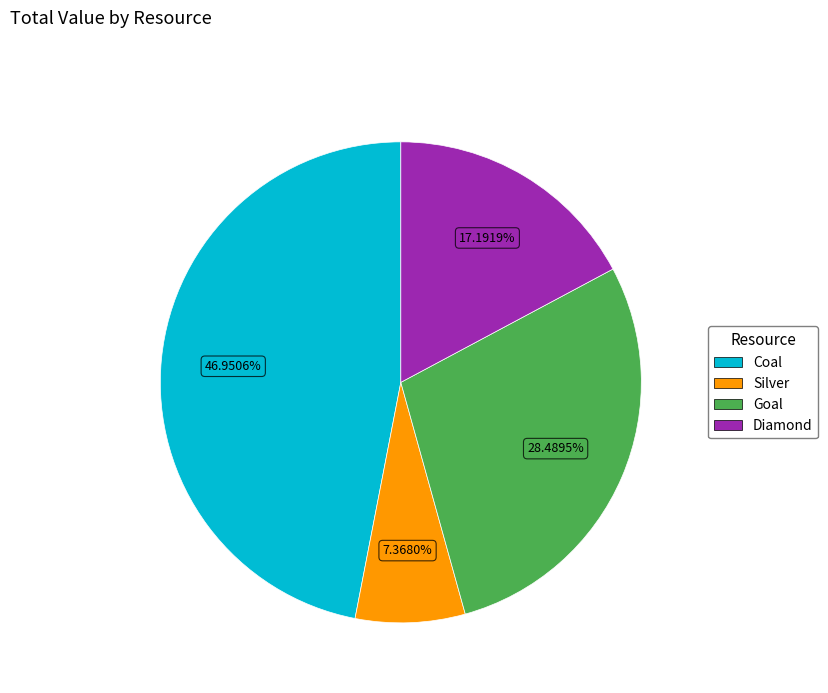

Is there a majority slice in this chart?

No